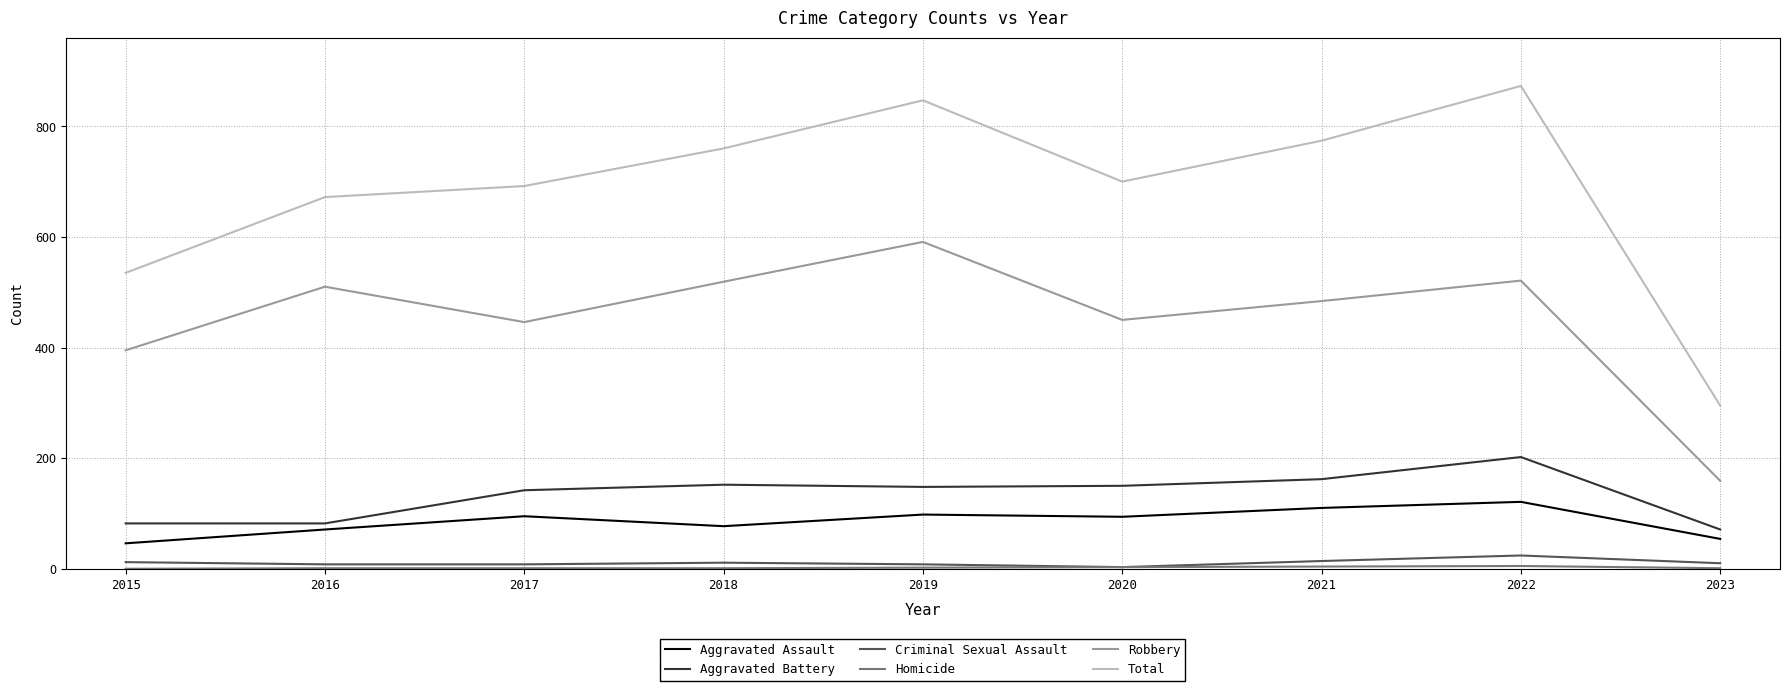

How many categories are shown in the chart?

9